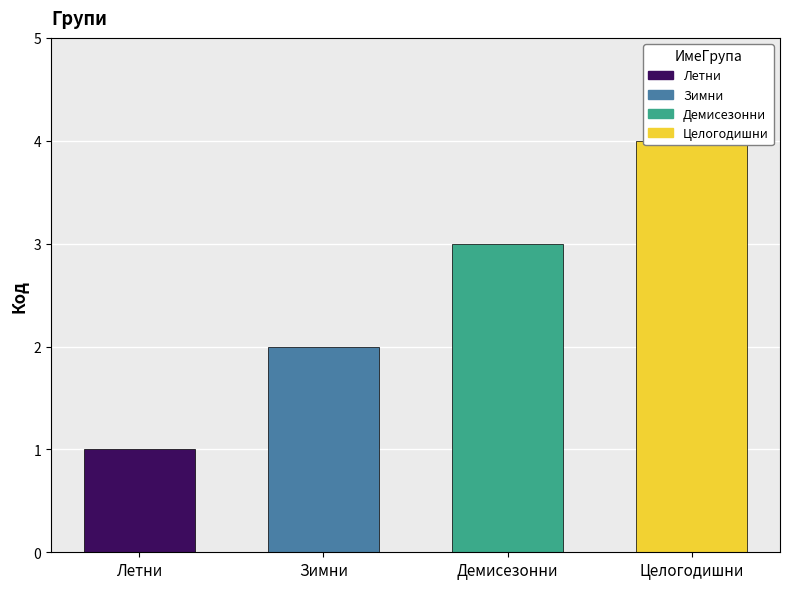

Is it true that the value at Летни is 1?

True